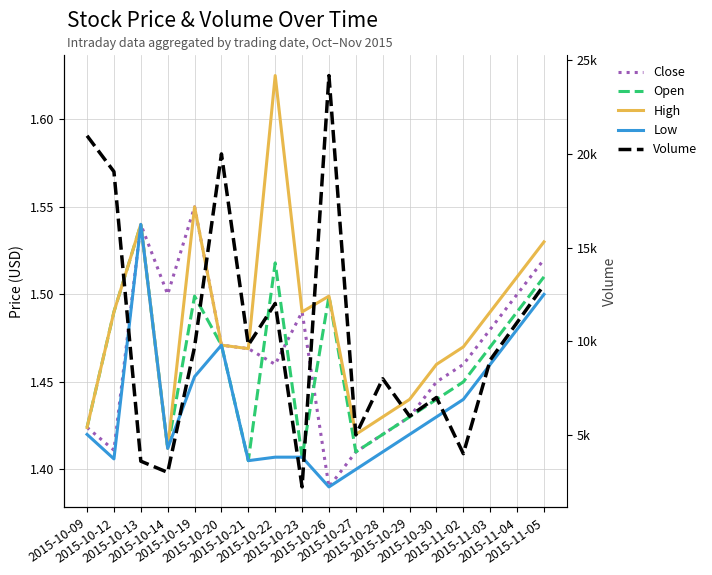

At which category does Close reach its first local valley?

2015-10-12